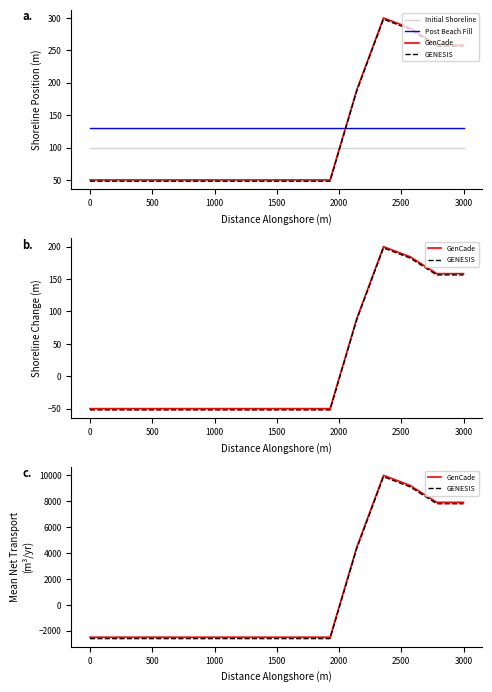

What is the value of the Initial Shoreline point at the 9th from the left?

100.0